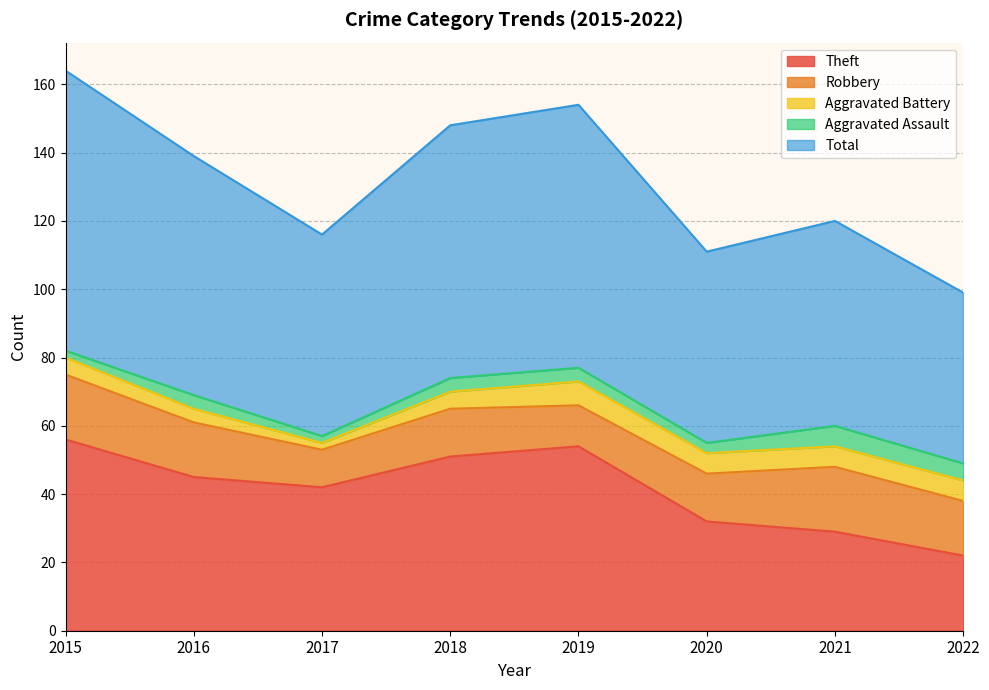

At which label does Aggravated Assault first exceed 4?

2021